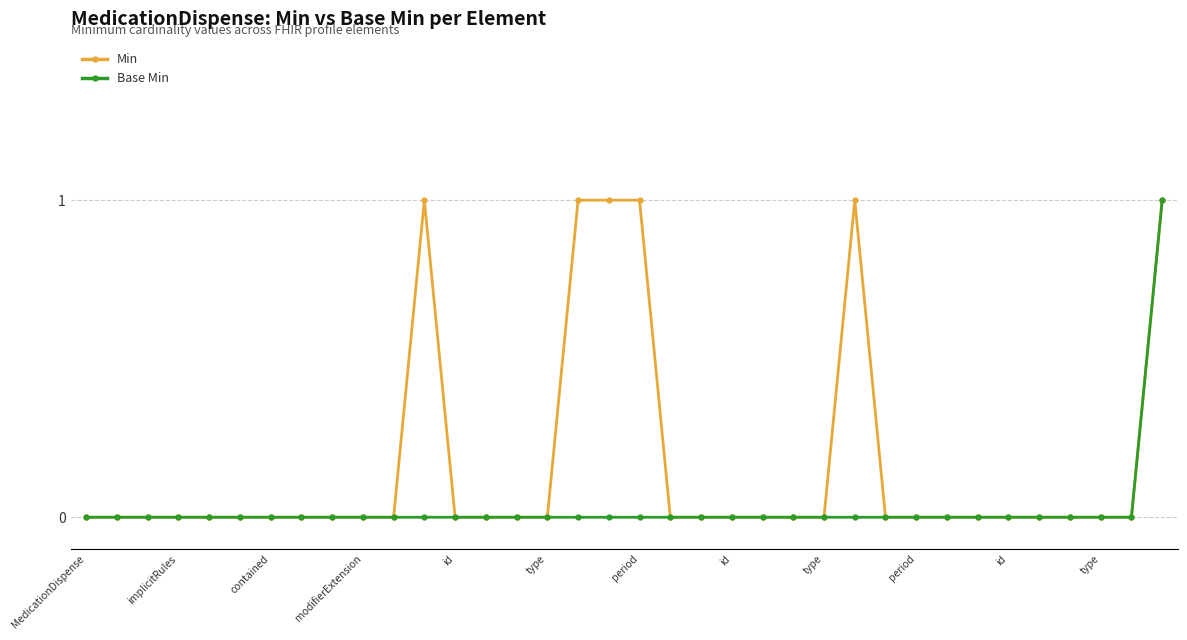

List the series in order of their overall mean, lowest first.

Base Min, Min